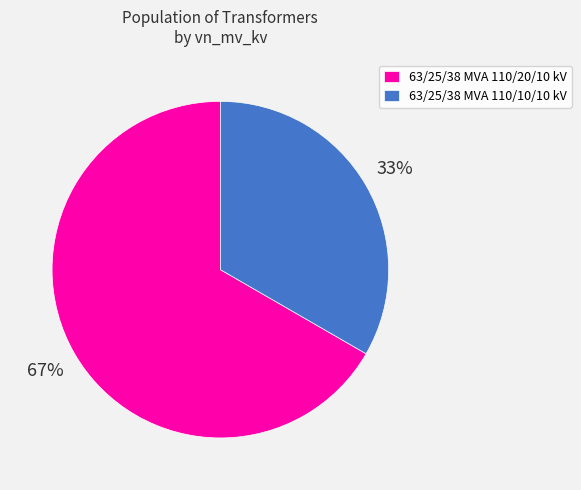

Does 63/25/38 MVA 110/10/10 kV account for over 50% of the chart?

No